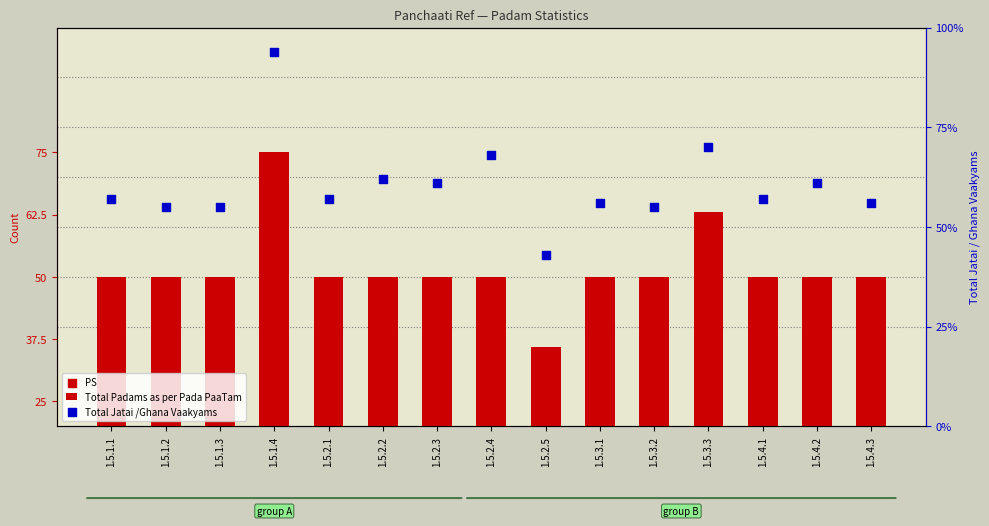

At how many categories does at least one series exceed 10?

15